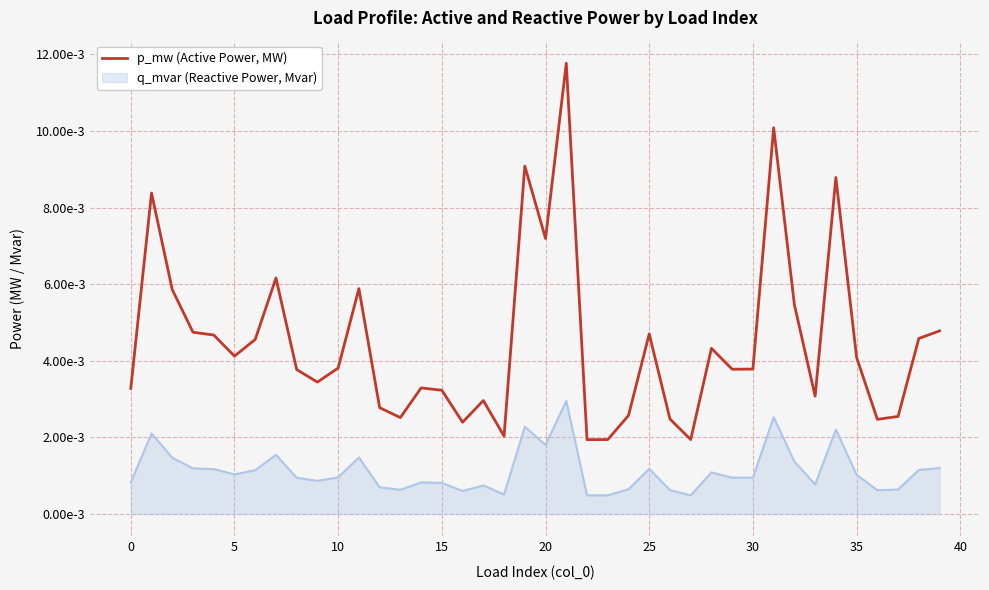

Is this an area chart (filled region under the line)?

No